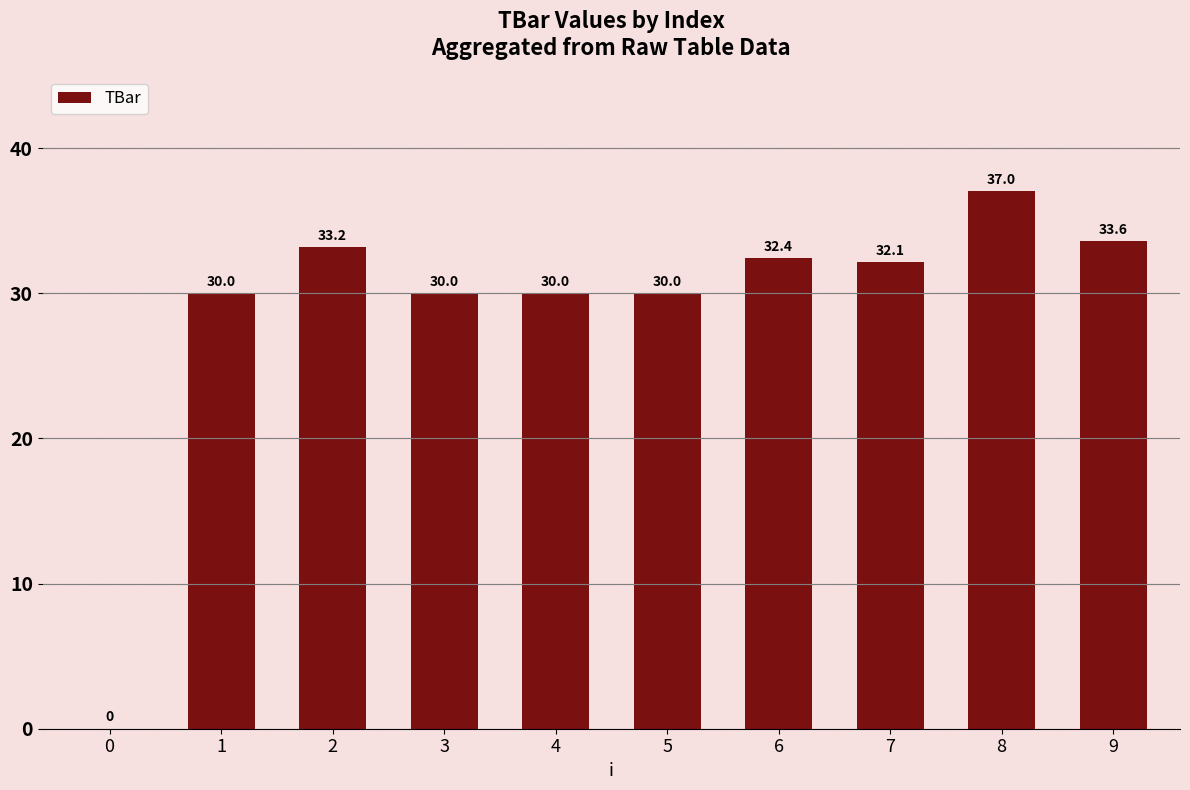

Are the bars horizontal?

No